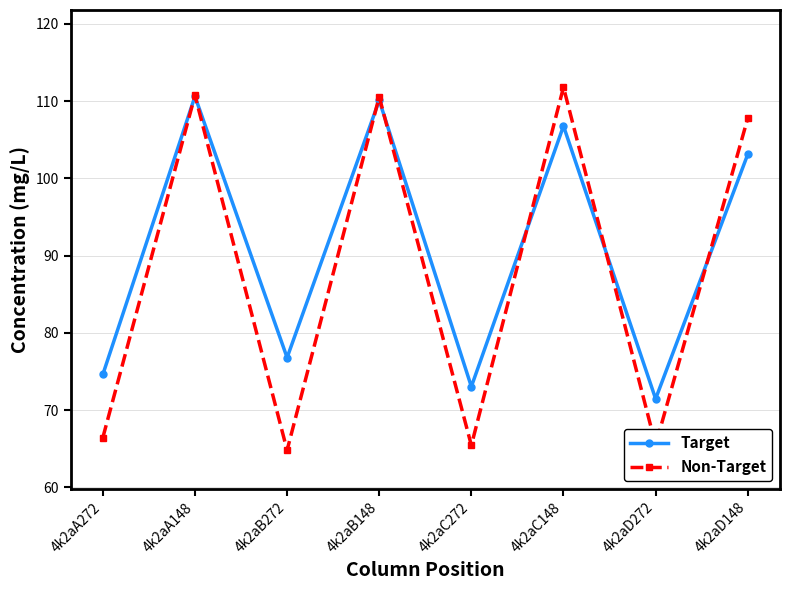

What is the difference between the highest and lowest values at 4k2aC272?

7.6